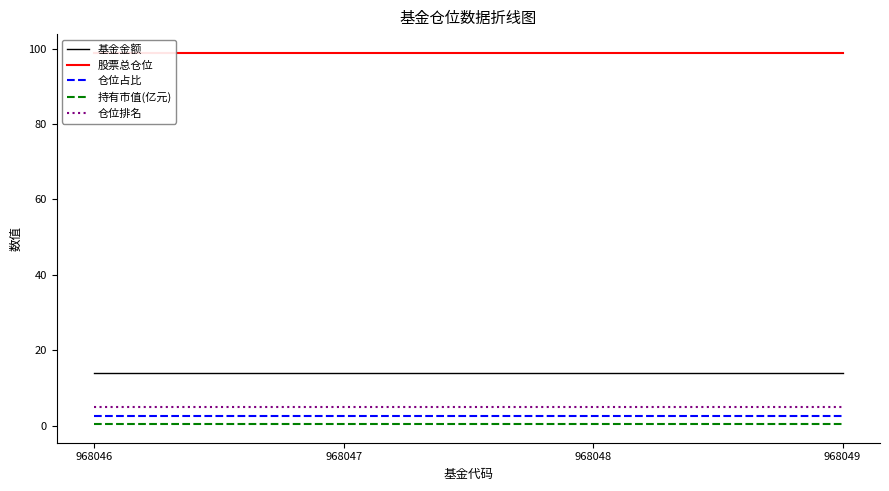

True or false: 持有市值(亿元) and 基金金额 cross at least once.

False